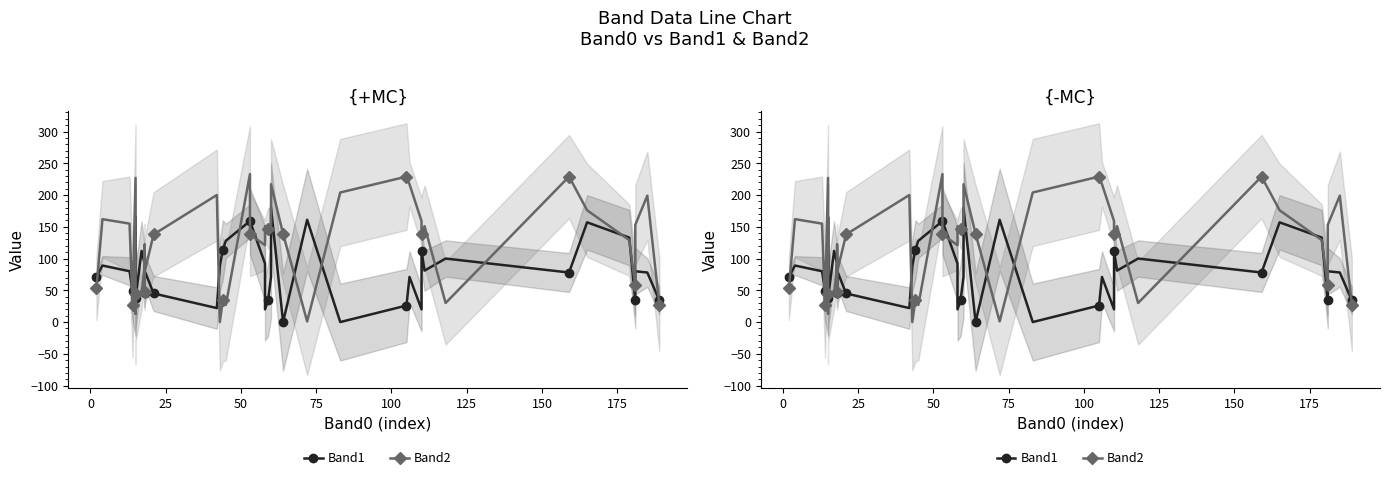

Which series ends up on top after the final intersection of Band2 and Band1?

Band1